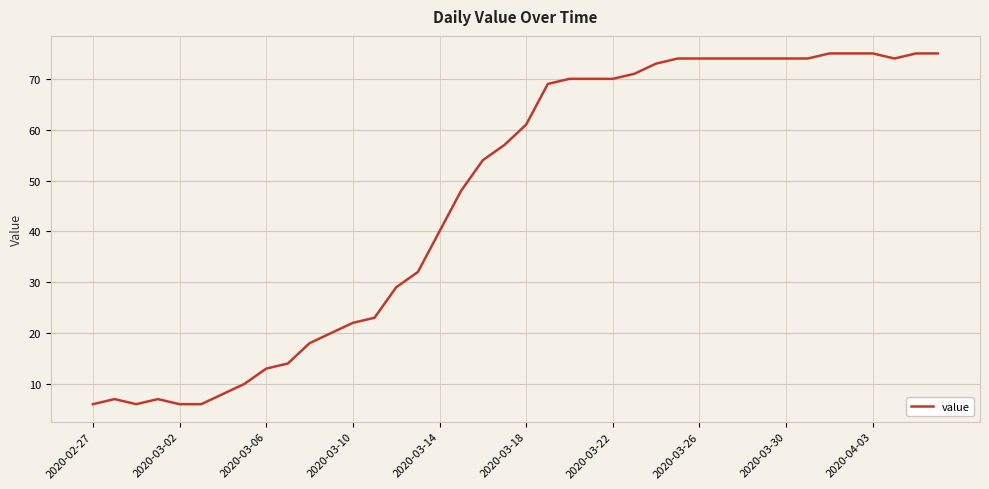

What is the difference between the maximum and minimum values?

69